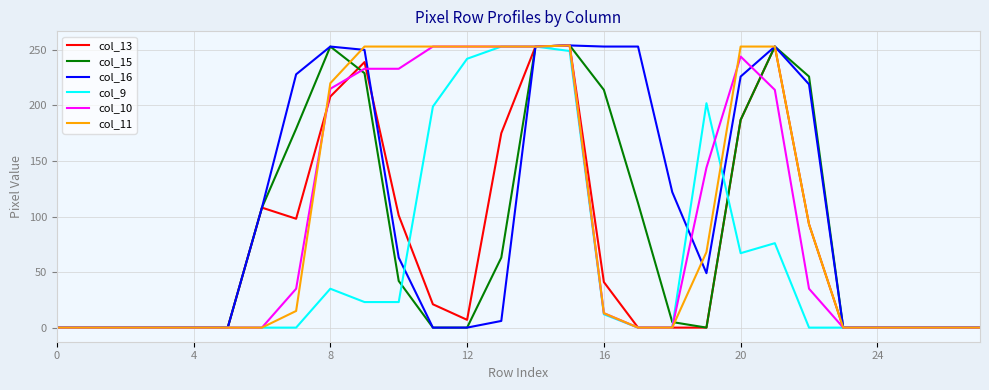

What are all the series names shown in the legend?

col_13, col_15, col_16, col_9, col_10, col_11